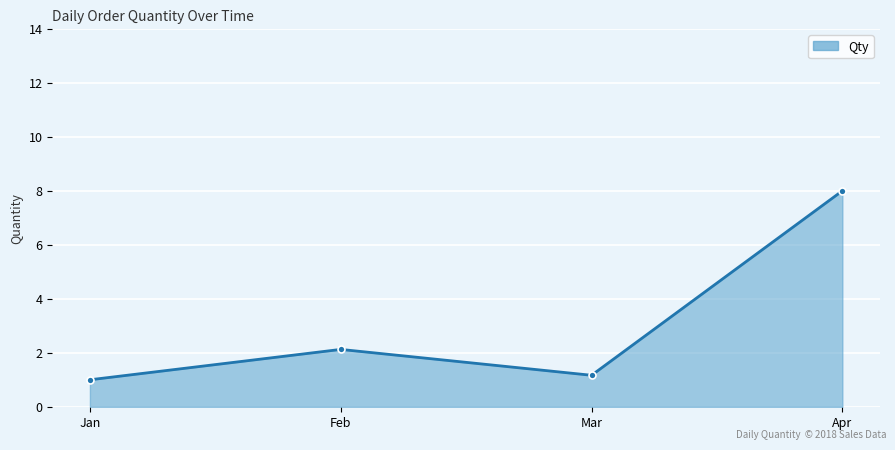

What is the value of the 4th point from the left?

8.0